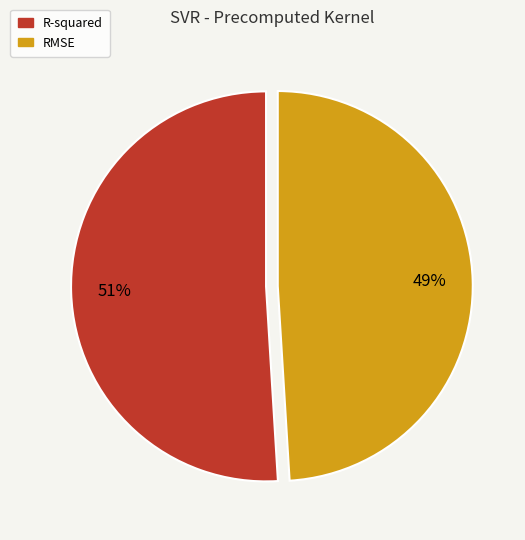

Which slice represents more than half of the pie?

R-squared